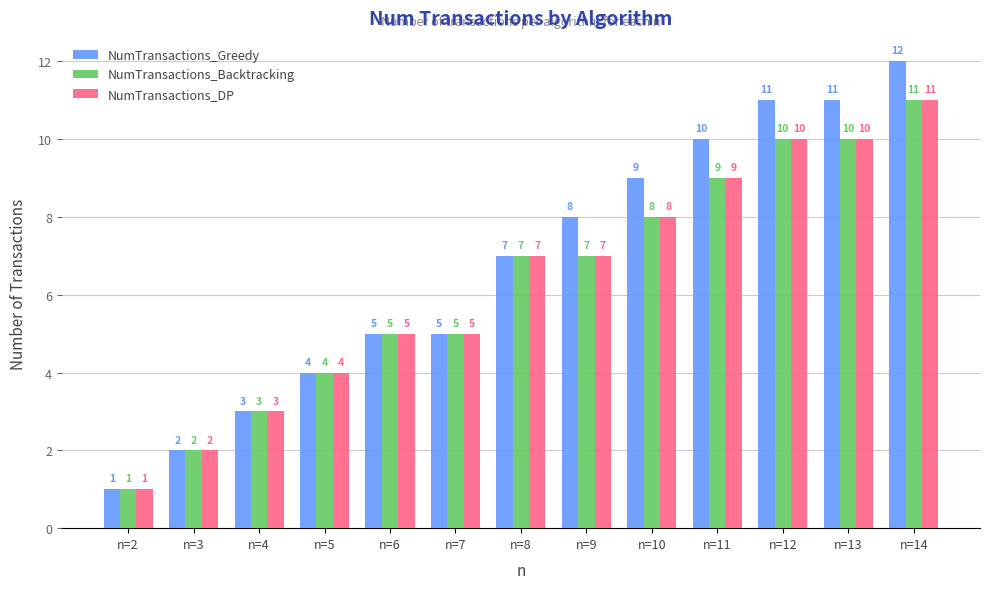

What is the difference between the highest and lowest values at n=10?

1